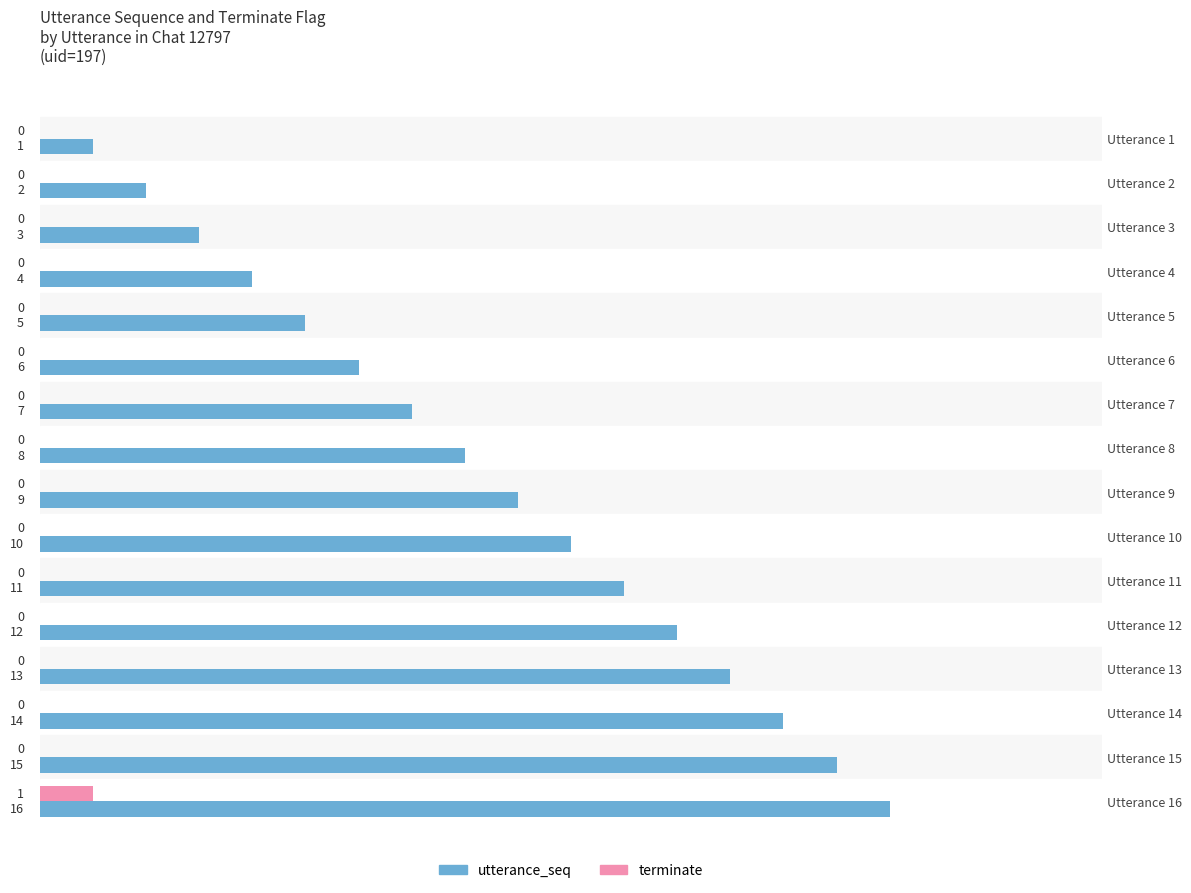

Where is utterance_seq nearest to the value 8?

Utterance 8